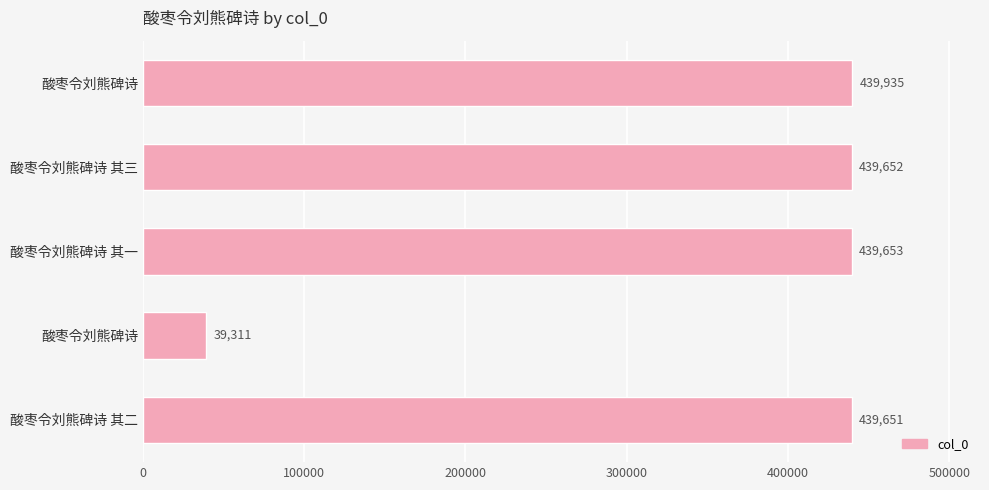

At which label is the value closest to 239623?

酸枣令刘熊碑诗 其二